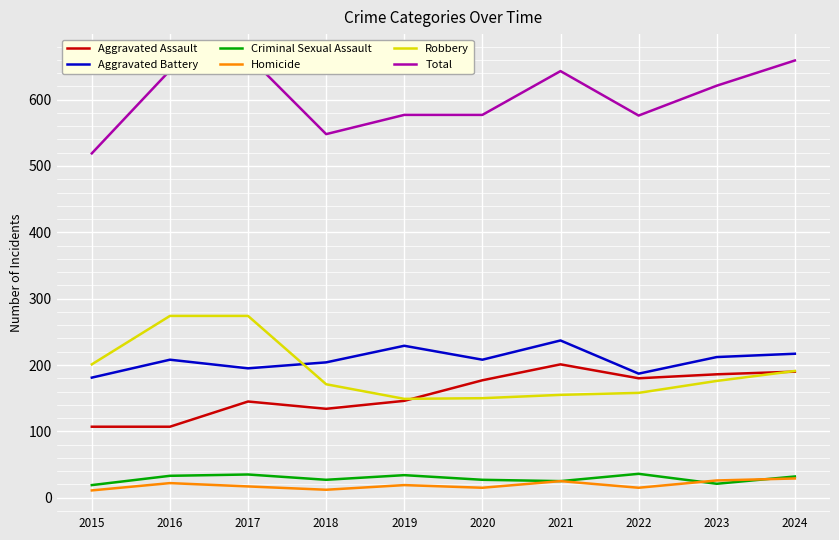

Which category has the lowest value across all series?

2015